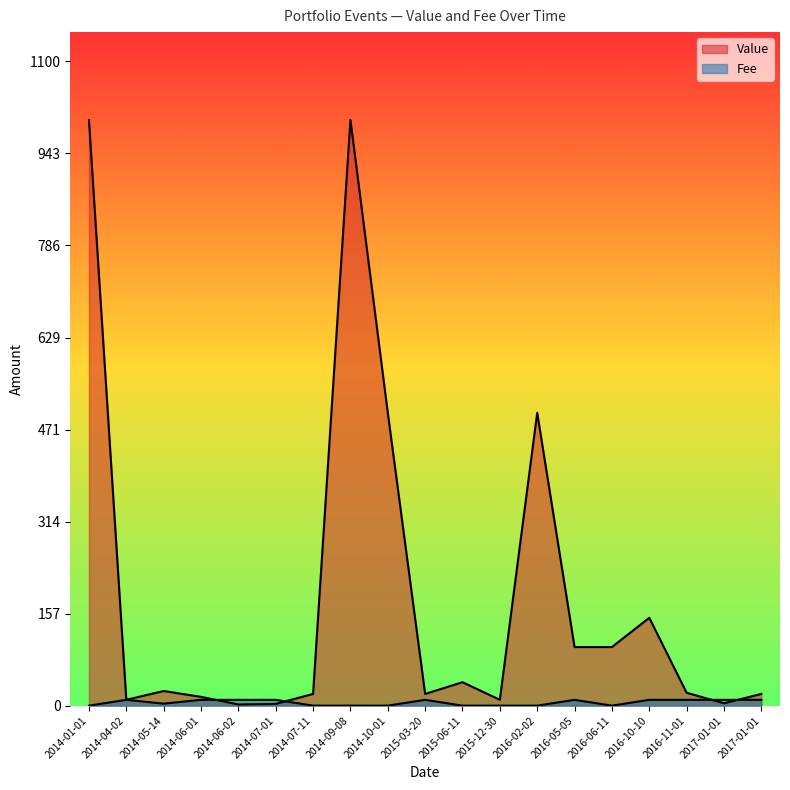

Which series has the widest spread of values?

Value